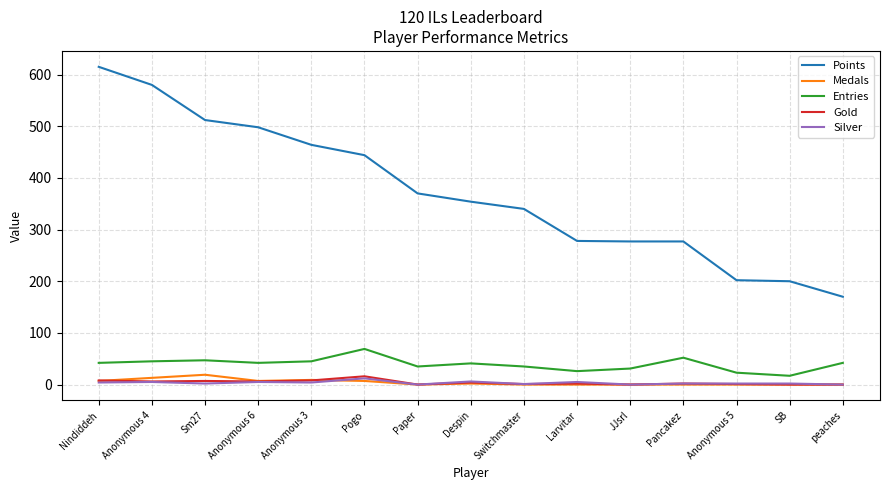

What is the difference between the highest and lowest values at Anonymous 5?

202